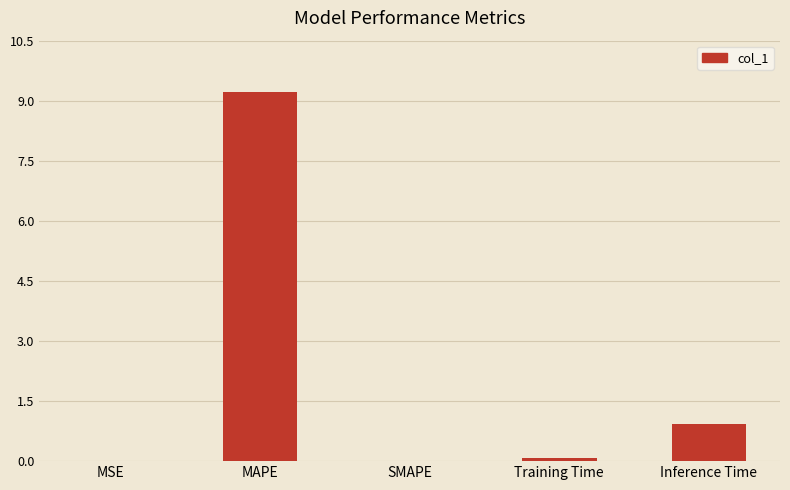

Where is the data nearest to the value 4?

Inference Time